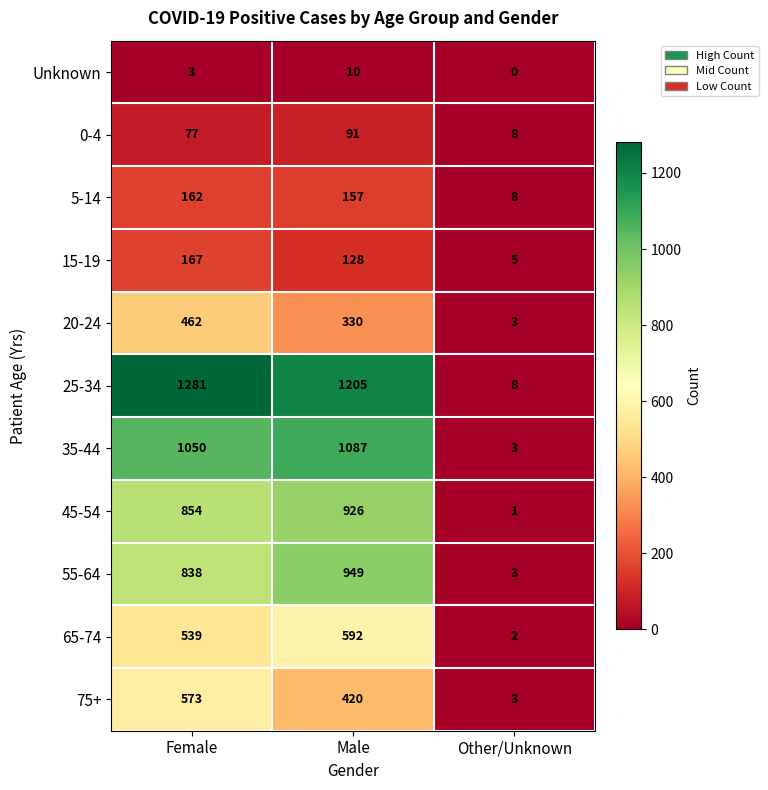

What is the sum of the 75+ values at Male and Female?

993